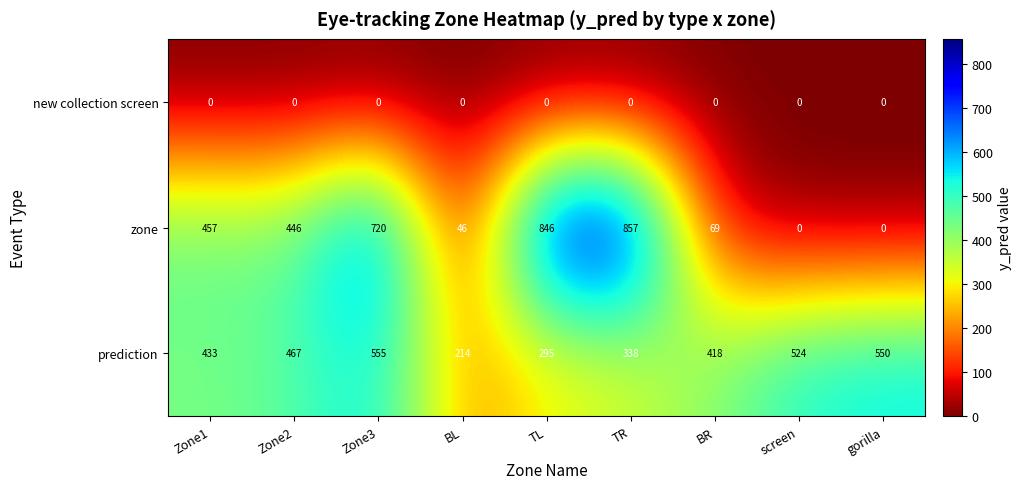

What is the difference between the highest and lowest values at screen?

524